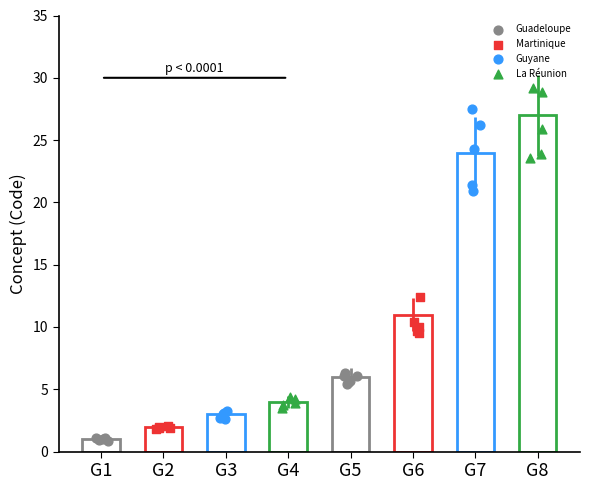

Which series reaches the minimum Y coordinate?

Guadeloupe